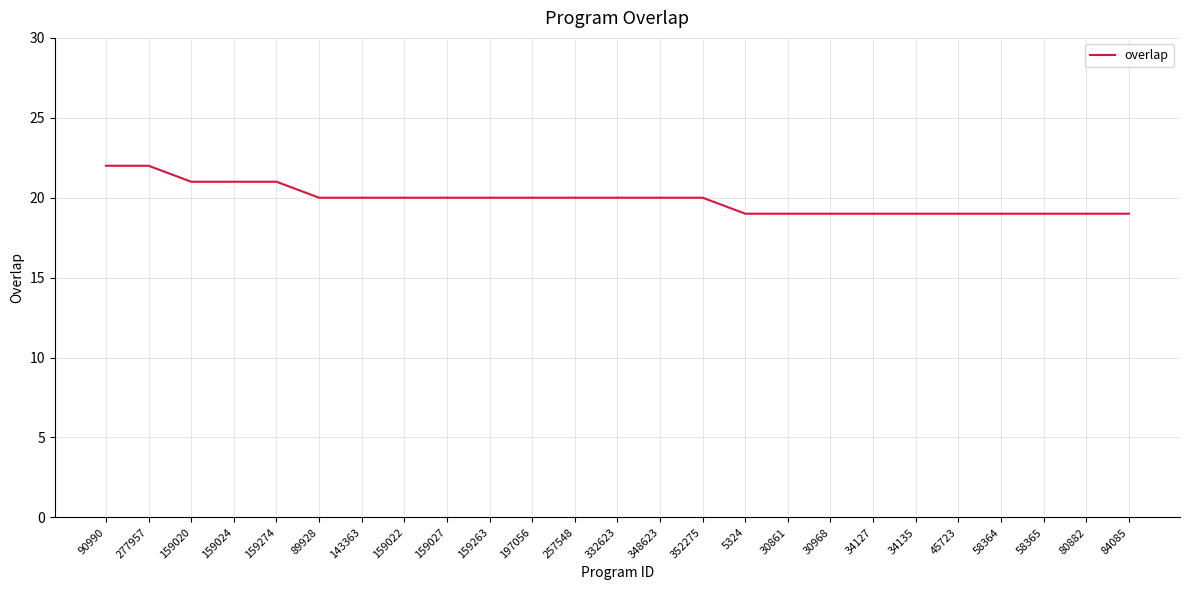

What is the smallest value displayed?

19